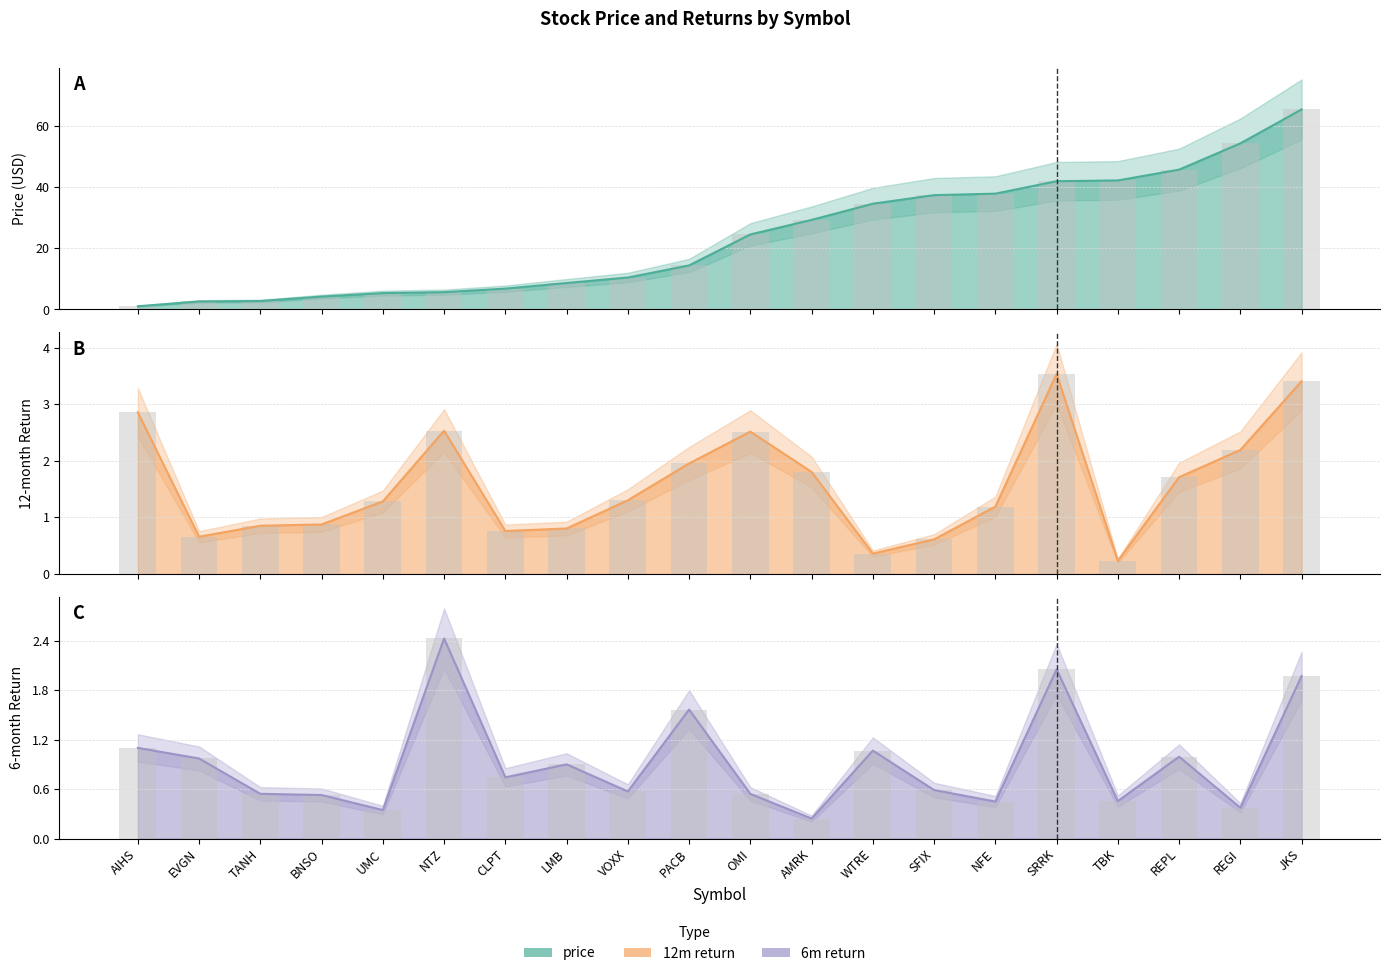

The value of price at TBK is 10.4. True or false?

False